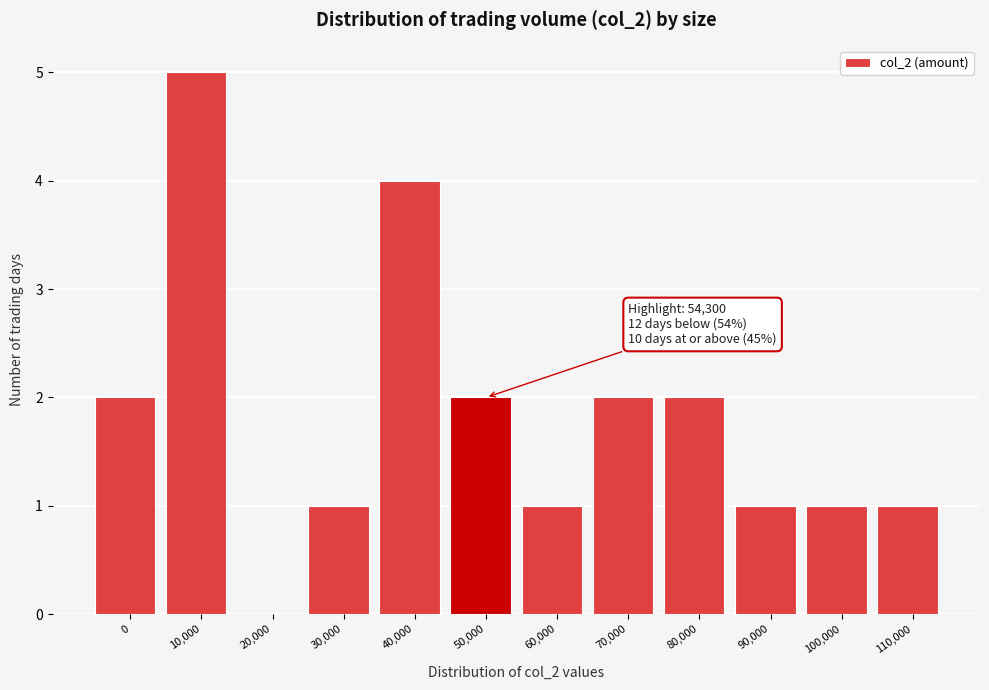

Reading right to left, what are all the values shown in this chart?

110,000=1	100,000=1	90,000=1	80,000=2	70,000=2	60,000=1	50,000=2	40,000=4	30,000=1	20,000=0	10,000=5	0=2